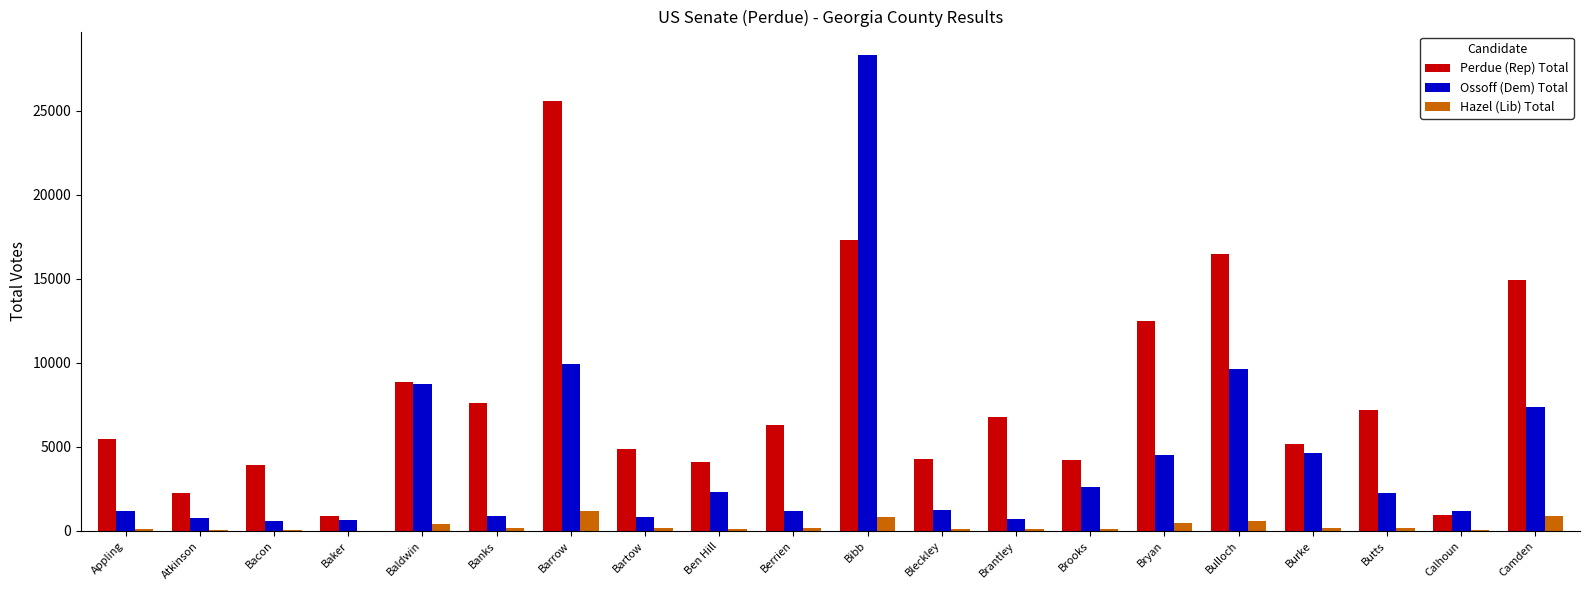

What is the maximum value for Perdue (Rep) Total?

25570